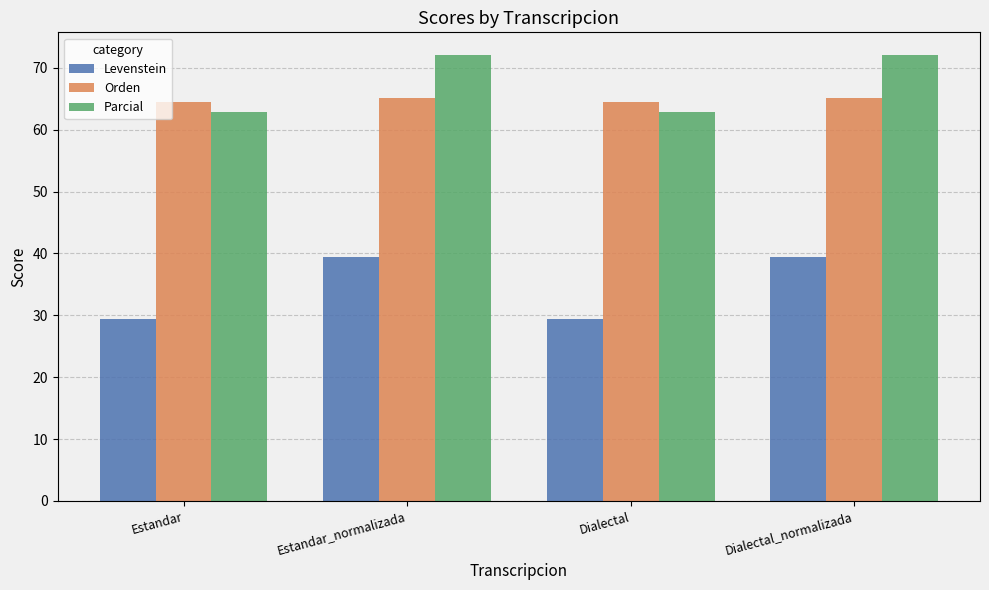

Read the Orden value at Dialectal.

64.4